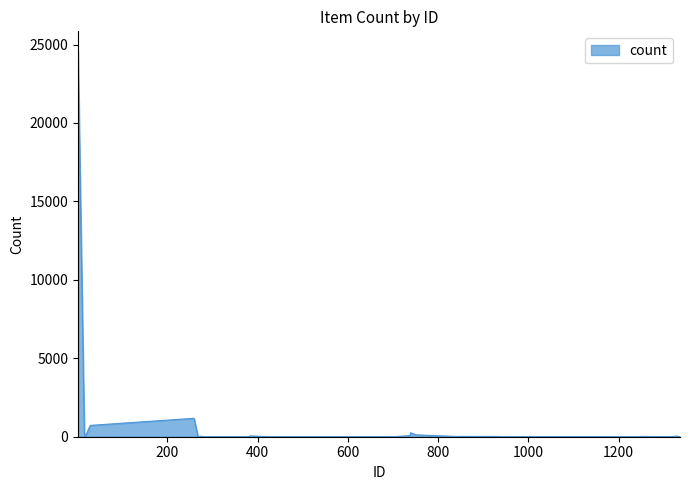

What is the maximum value shown in the chart?

24611